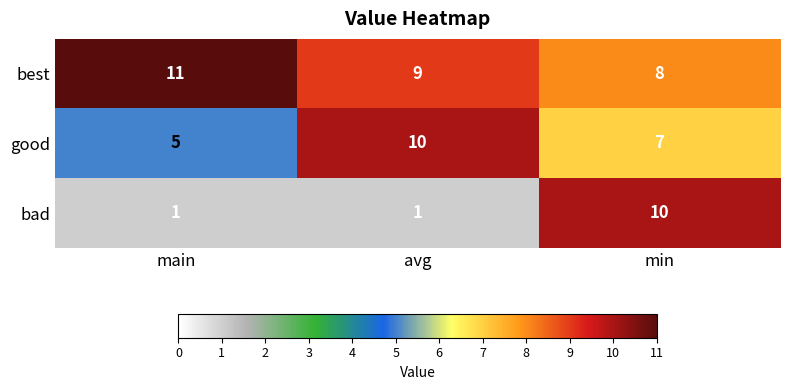

What is the spread (max minus min) of values at avg?

9